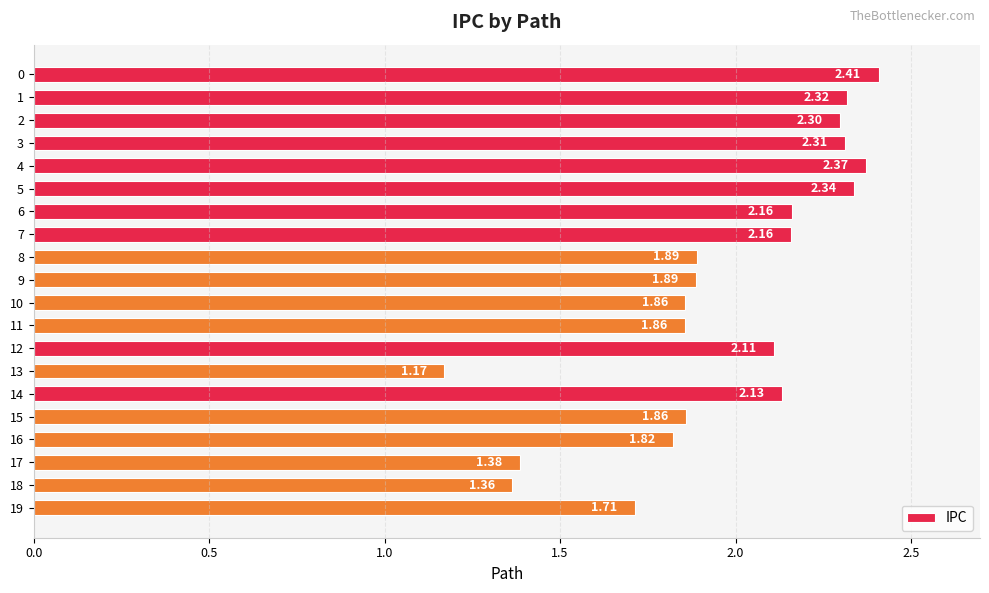

What is the difference between the values at 13 and 15?

0.7